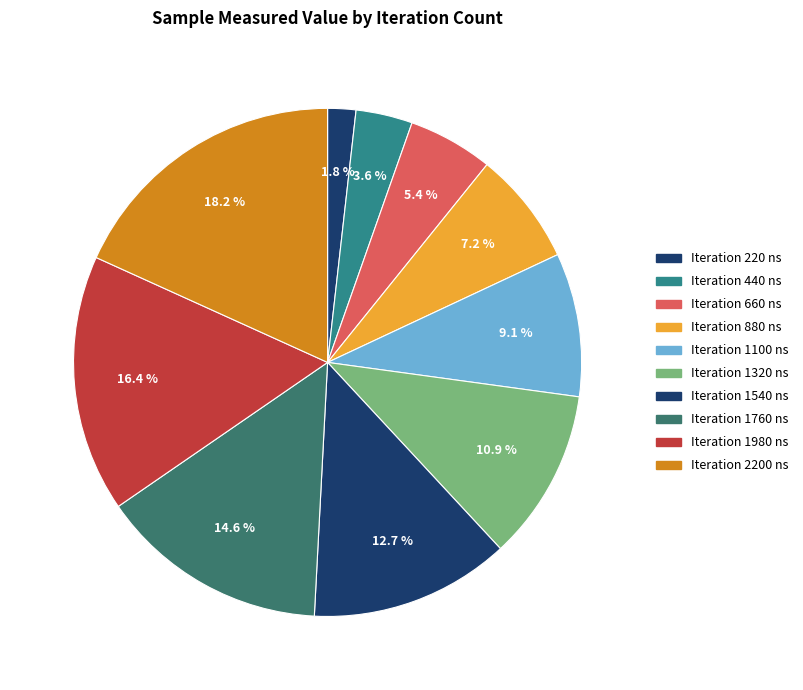

How many slices are in this pie chart?

10